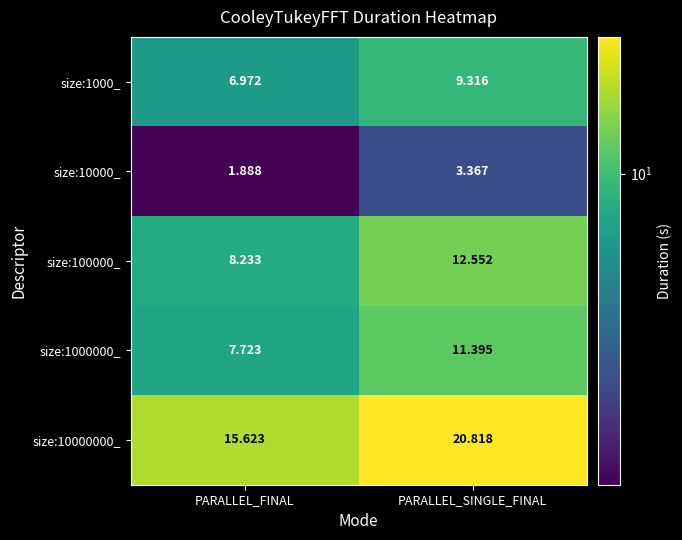

At which label does size:1000_ first exceed 9?

PARALLEL_SINGLE_FINAL